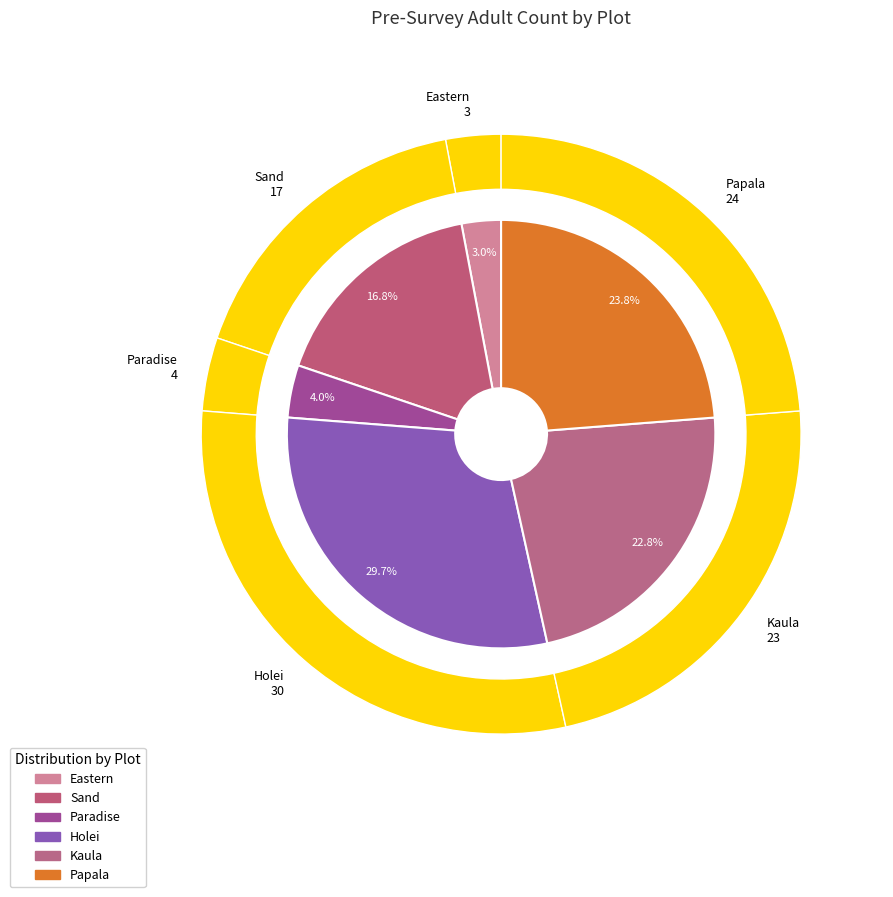

What is the change in value from Sand to Papala?

+7